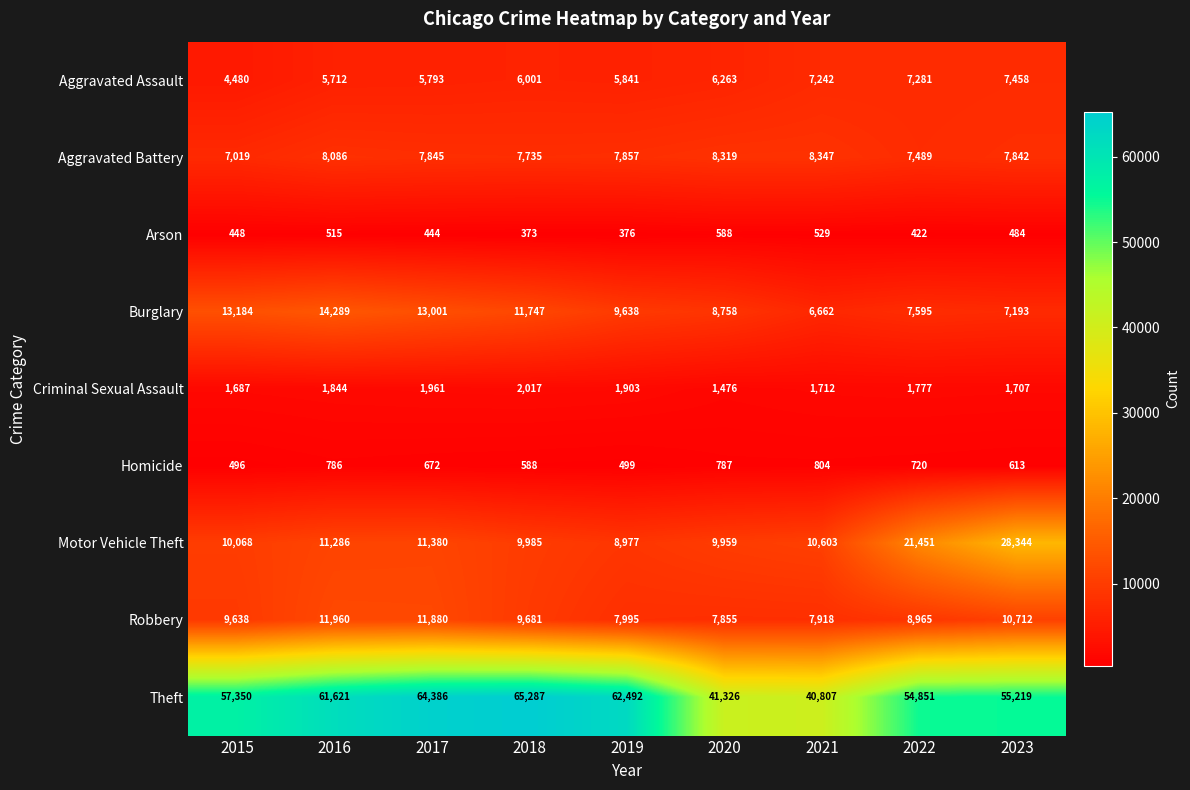

What is the sum of the Theft values at 2020 and 2023?

96545